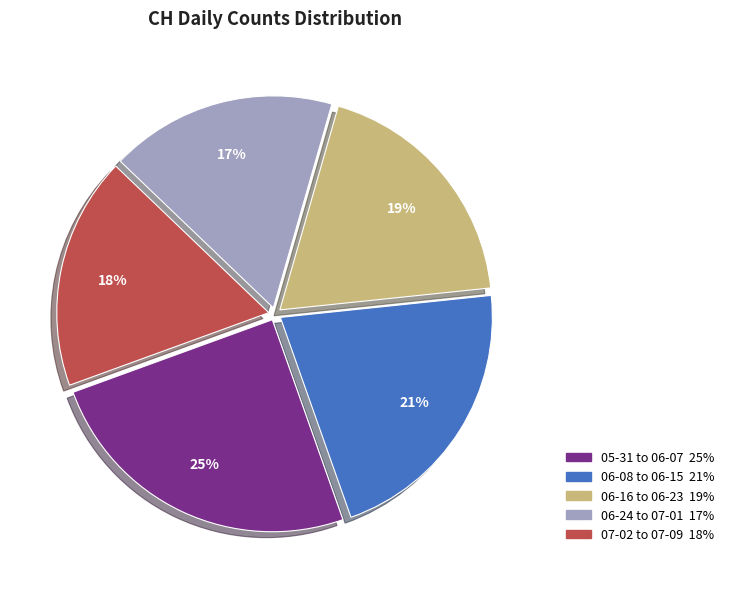

How many slices are in this pie chart?

5